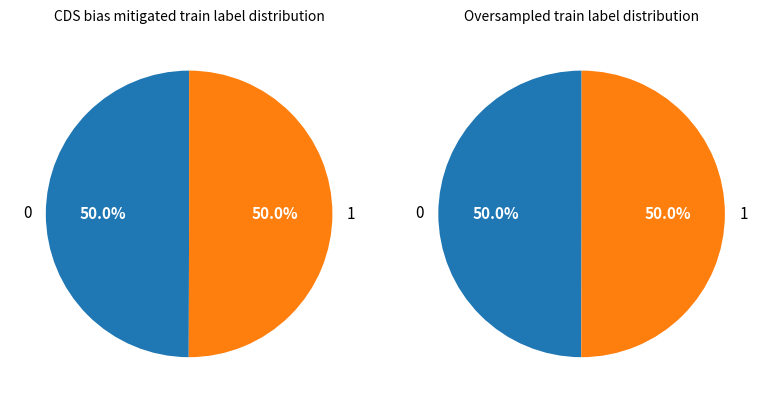

True or false: 1 accounts for 50% of the total.

True